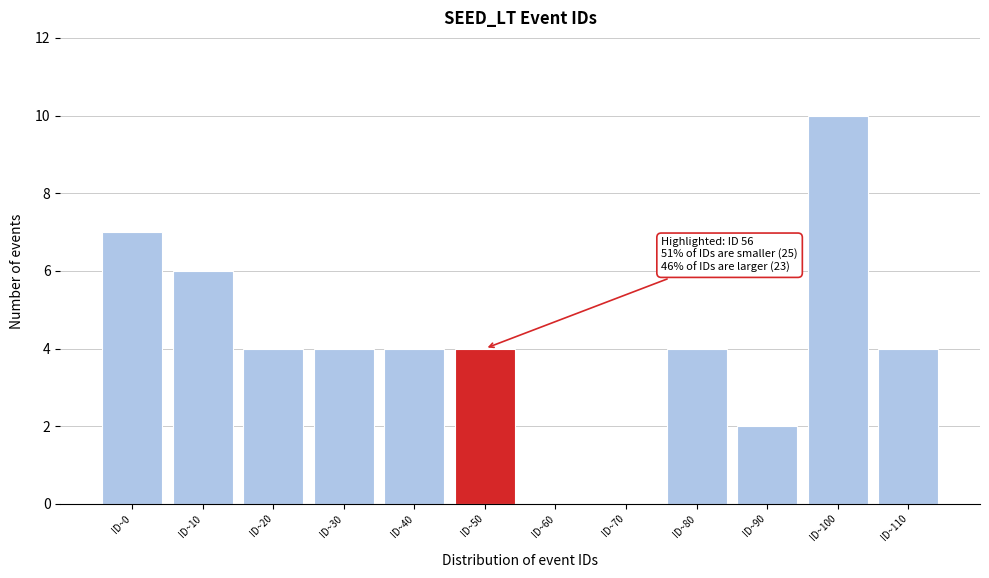

Reading left to right, what are all the values shown in this chart?

ID~0=7	ID~10=6	ID~20=4	ID~30=4	ID~40=4	ID~50=4	ID~60=0	ID~70=0	ID~80=4	ID~90=2	ID~100=10	ID~110=4